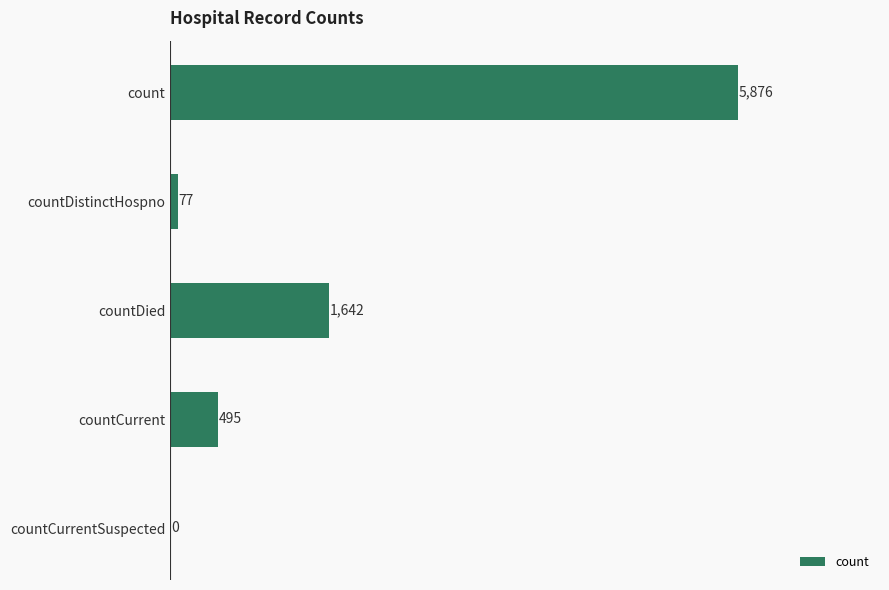

What is the change in value from countDistinctHospno to countCurrent?

+418